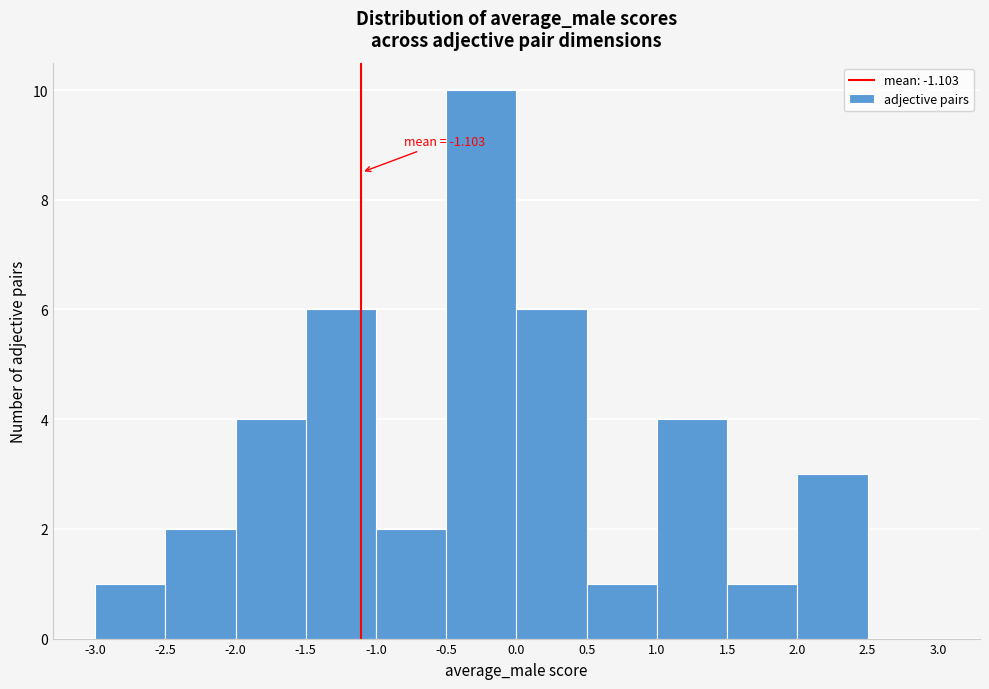

Over which range of the x-axis is the bar tallest?

-0.5 to 0.0